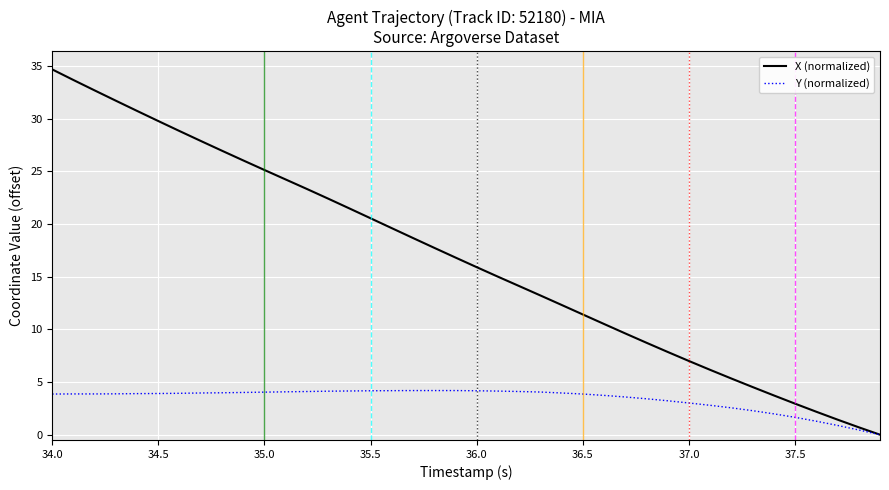

Which series has the largest range (max minus min)?

X (normalized)